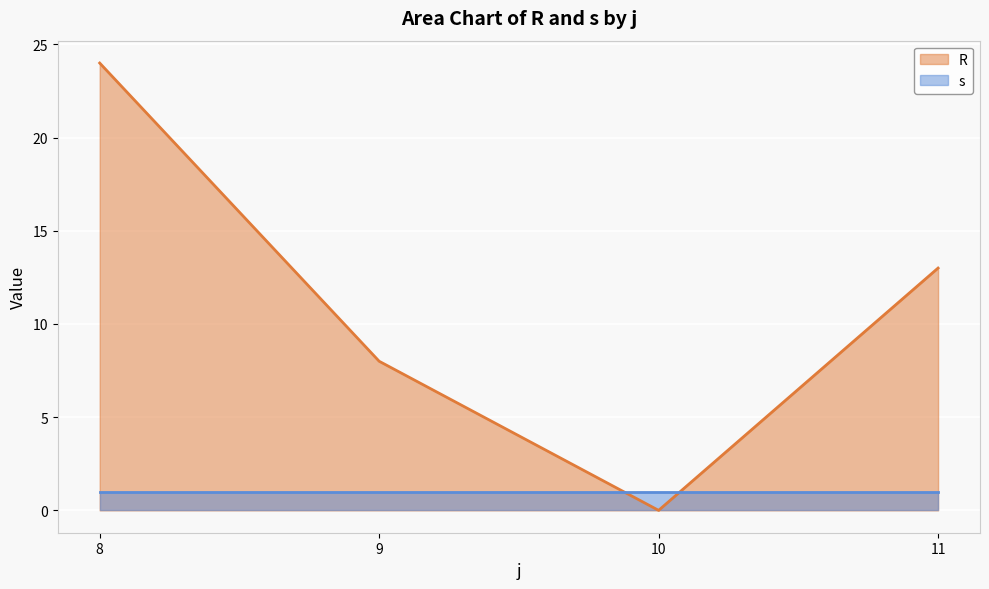

What is the change in value from 8 to 10?

-24